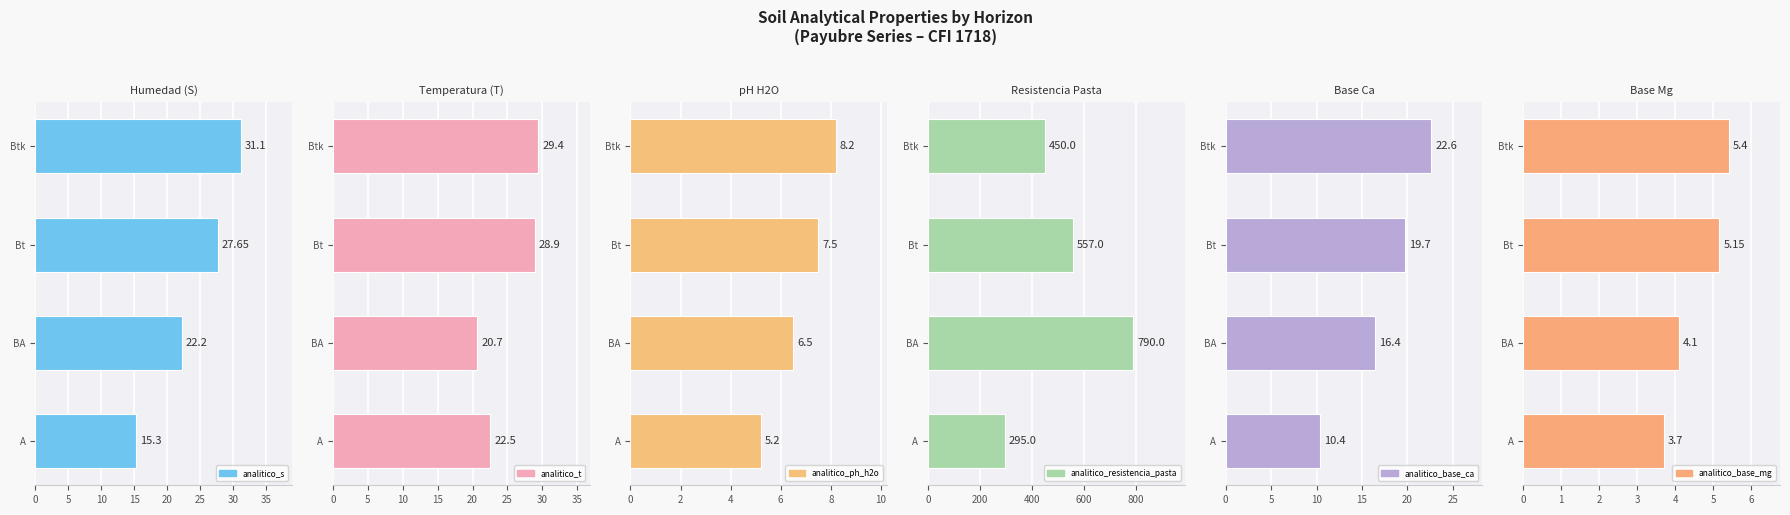

What is the difference between the second highest and minimum values in the analitico_resistencia_pasta series?

262.0